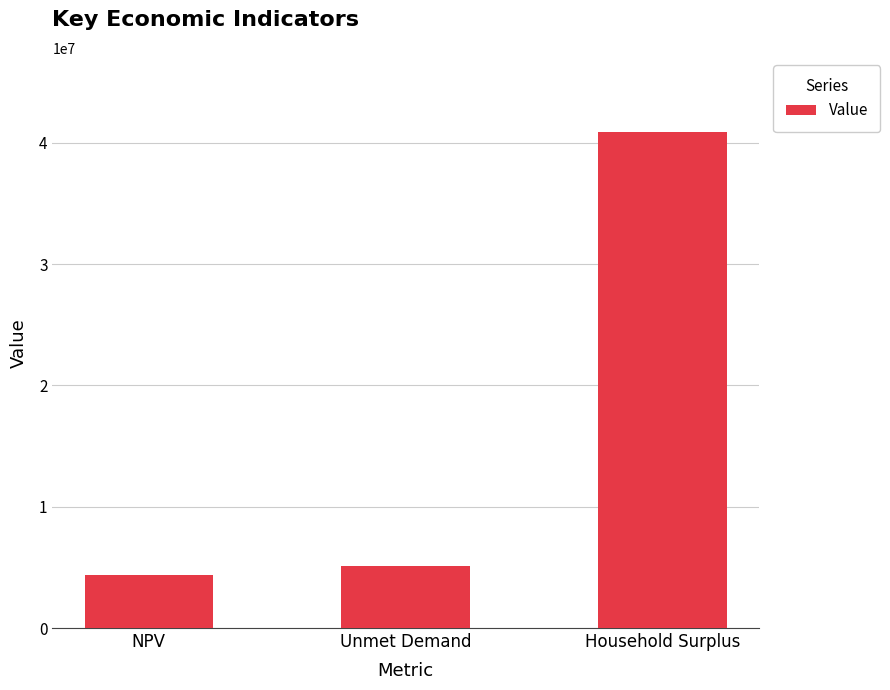

What is the difference between the maximum and minimum values?

36529167.9